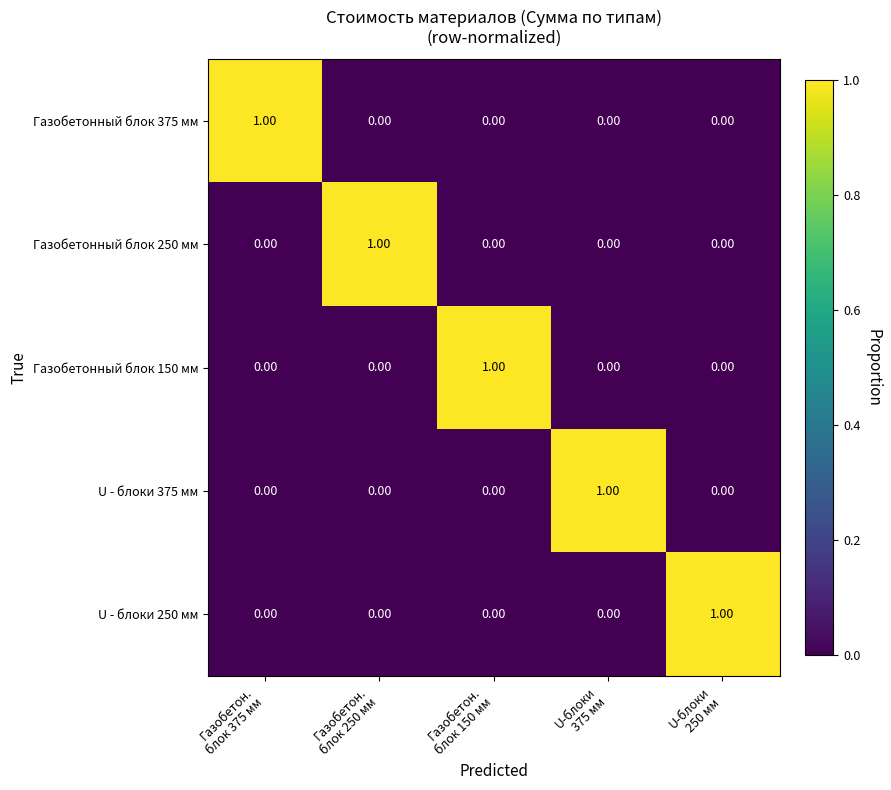

At how many categories does at least one series exceed 0?

5